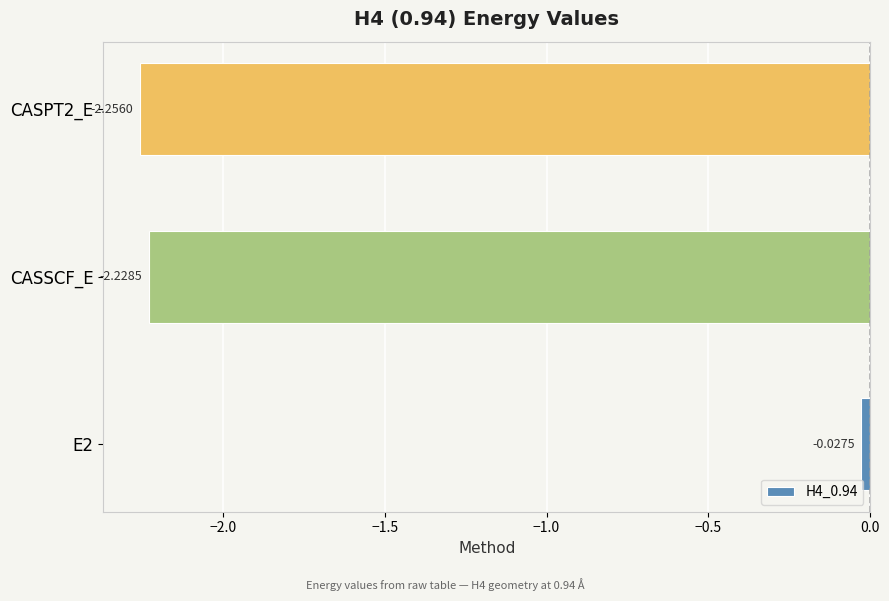

What is the sum of all values?

-4.5